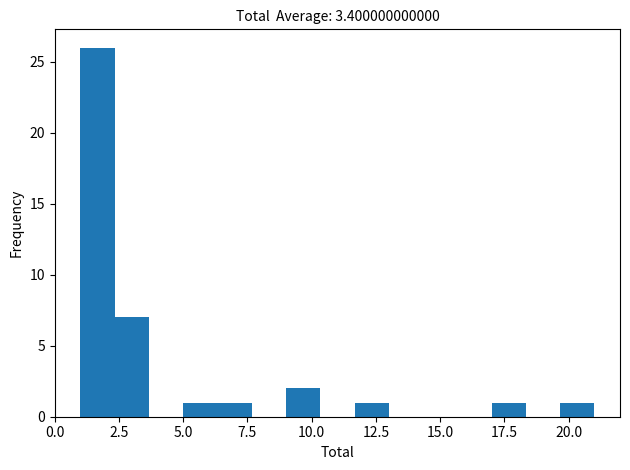

Read against the x-axis, roughly where is the centre of the tallest bar?

1.5